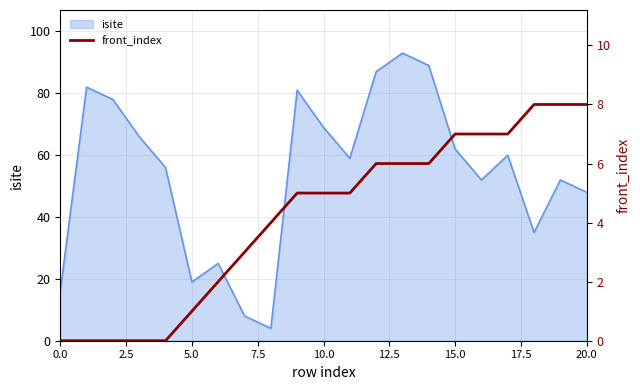

Is it true that isite equals 77 at 20.0?

False